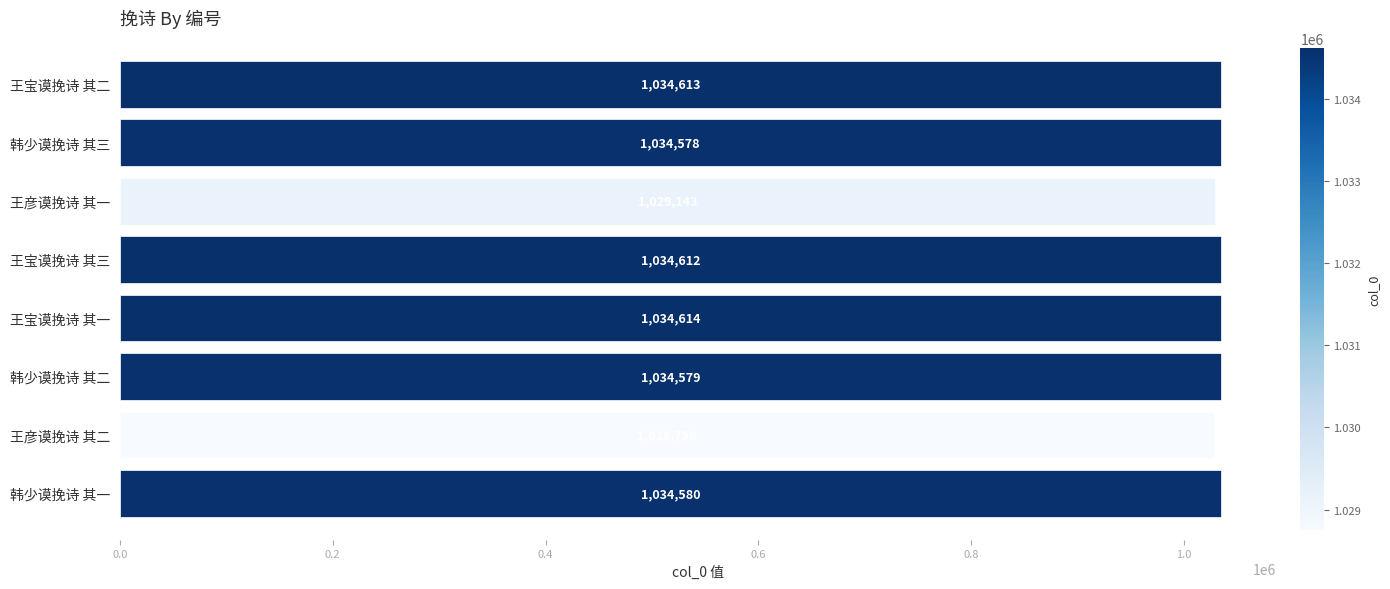

Which category has the lowest value across all series?

王彦谟挽诗 其二